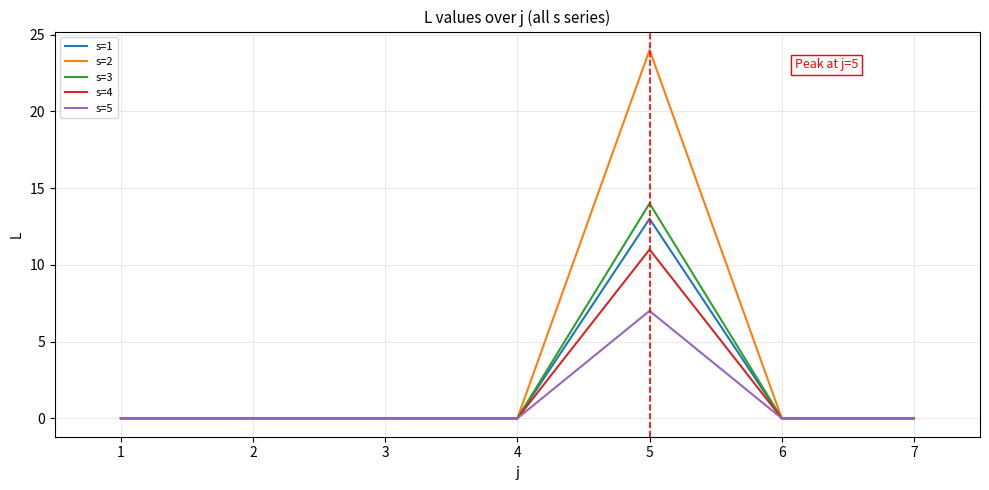

Count the number of categories in the chart.

7